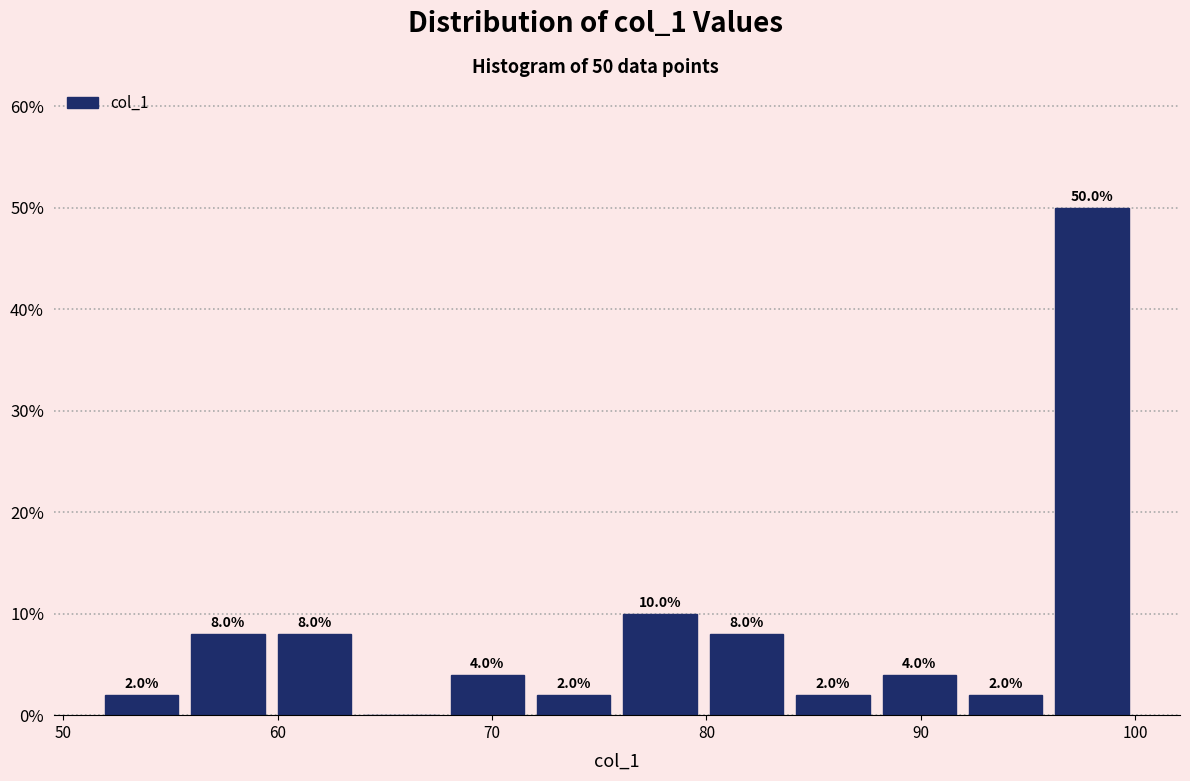

Over which range of the x-axis is the bar tallest?

96 to 100